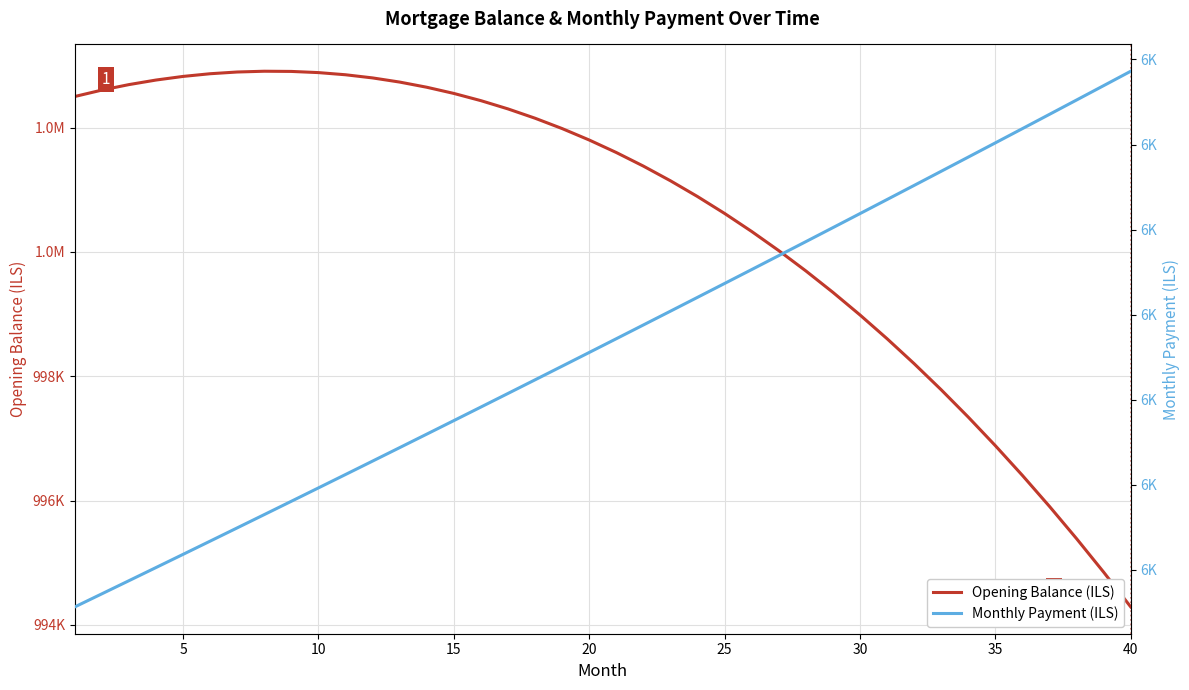

The Monthly Payment (ILS) series shows 6455.6 at 20. True or false?

True